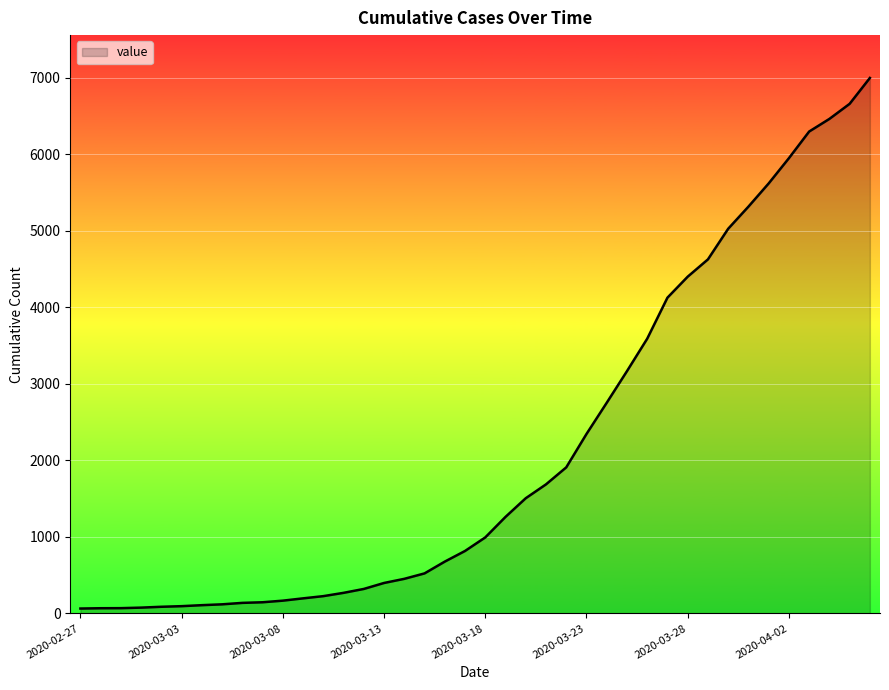

What is the greatest value displayed?

6995